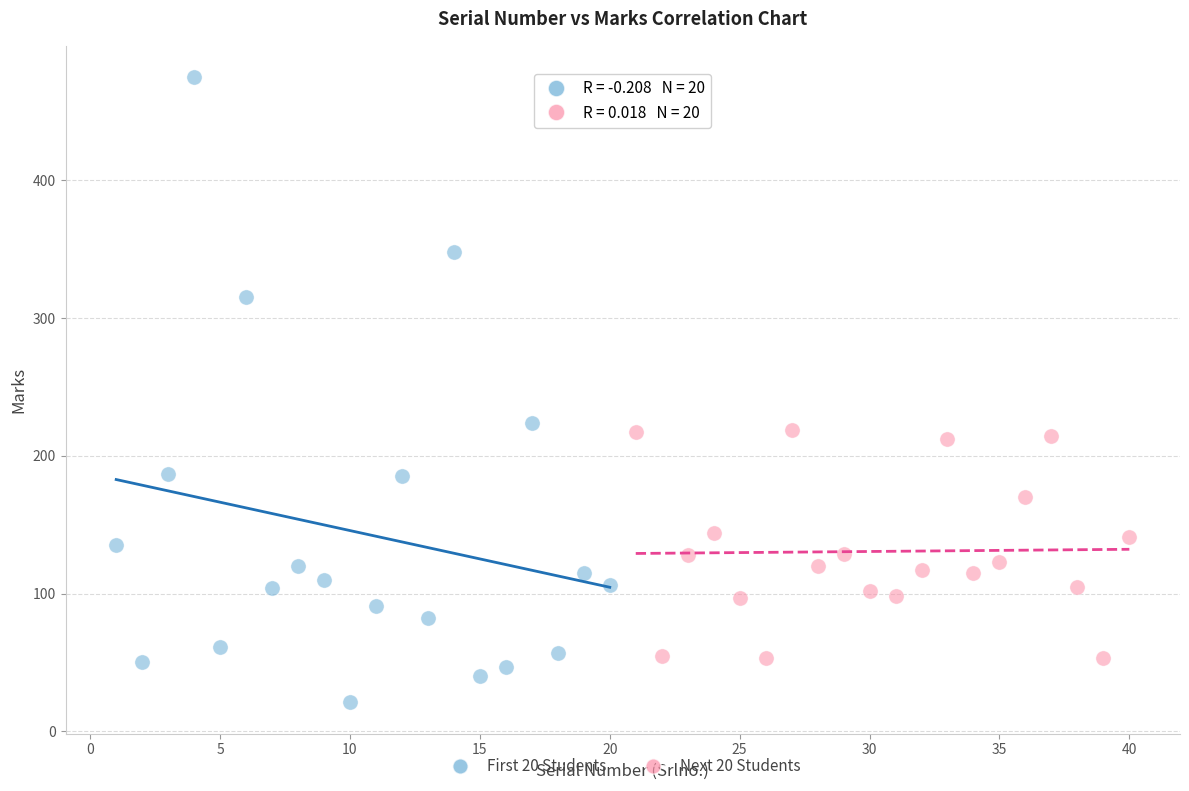

Which series contains the highest Y value?

First 20 Students